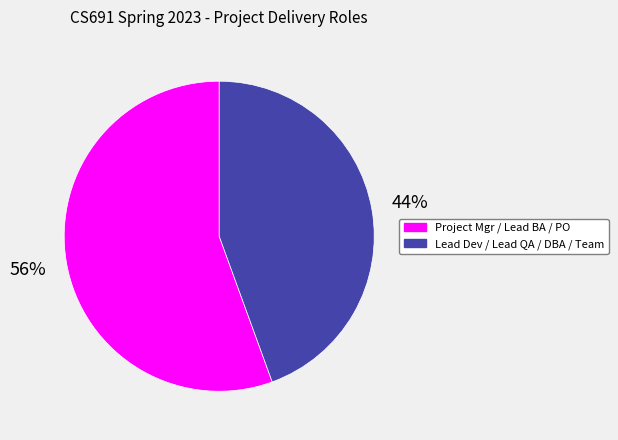

Is there a majority slice in this chart?

Yes